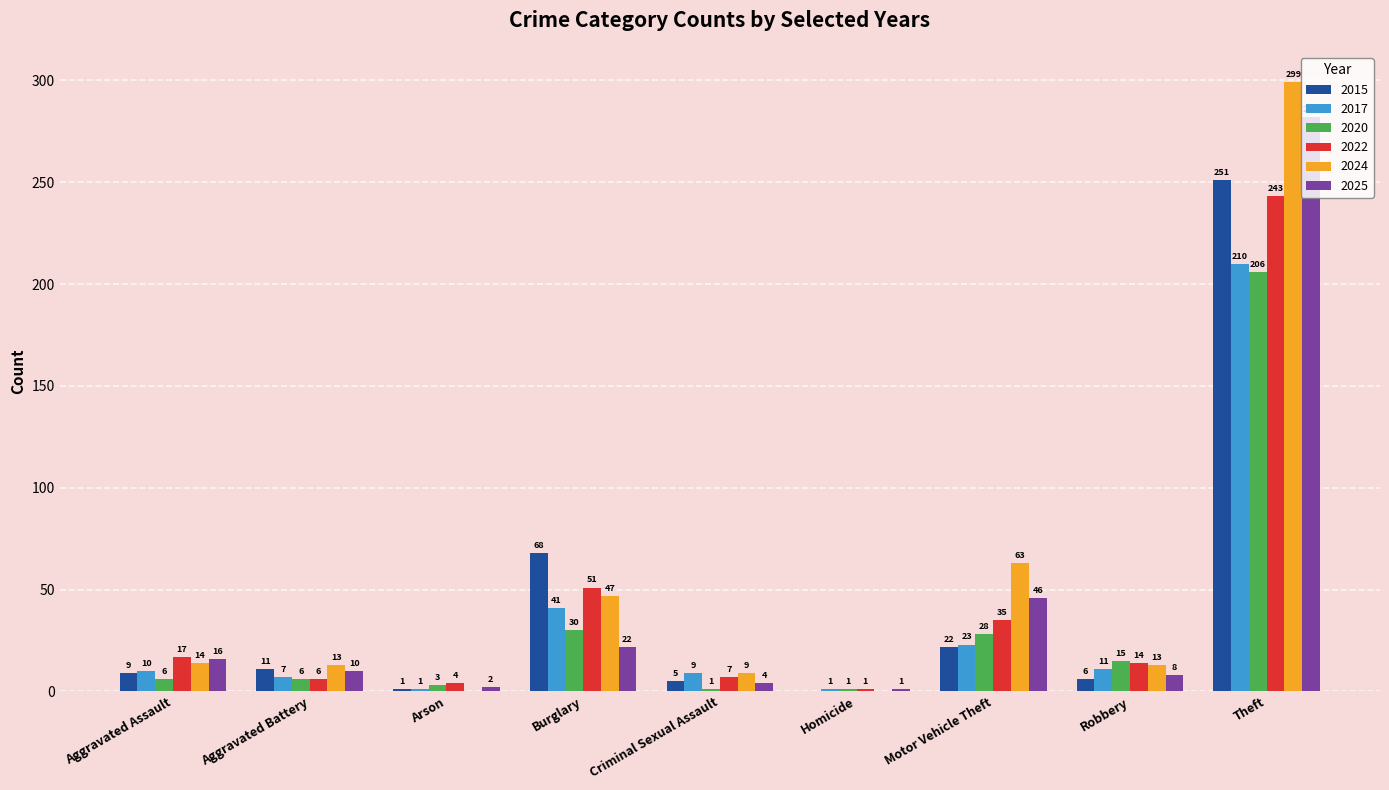

What is the sum of all 2020 values?

296